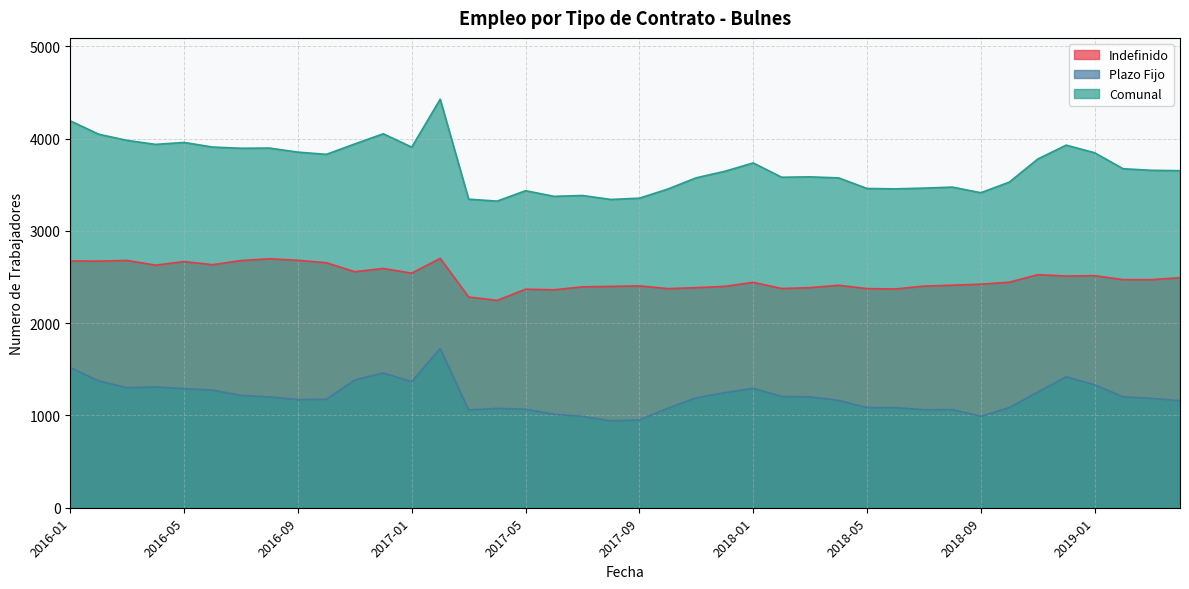

At which category is the sum across all series the highest?

2017-02